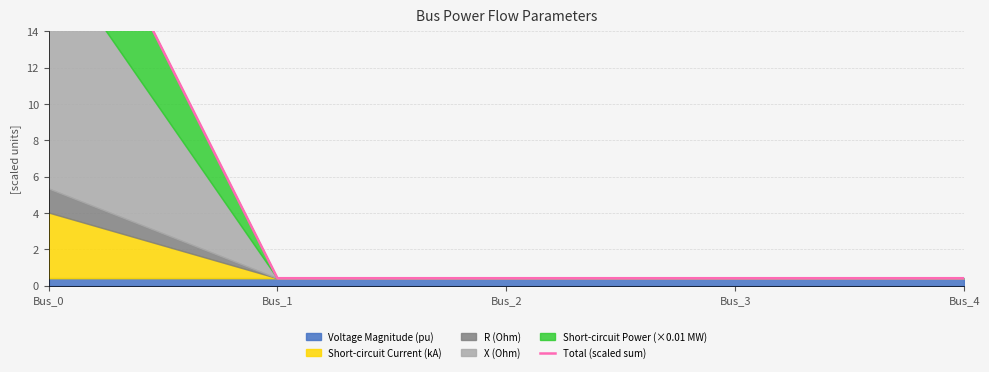

Rank the categories by value from lowest to highest.

Bus_1, Bus_2, Bus_3, Bus_4, Bus_0